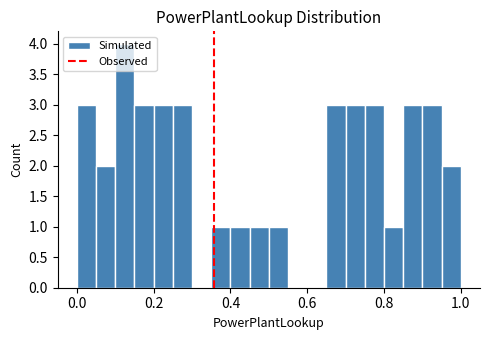

Read against the x-axis, roughly where is the centre of the tallest bar?

0.12